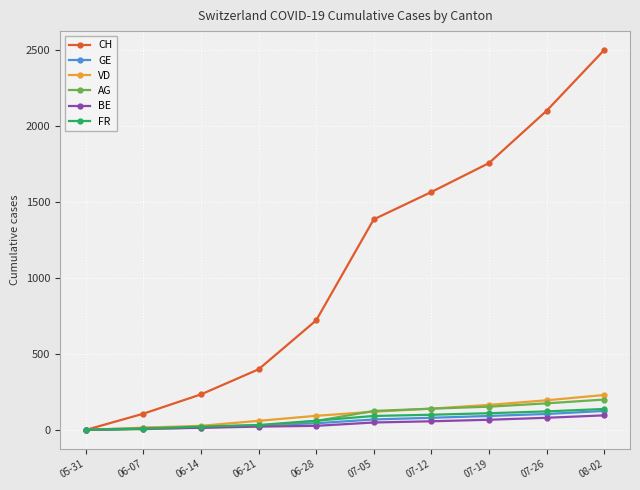

Which series changed the most between 06-28 and 07-19?

CH